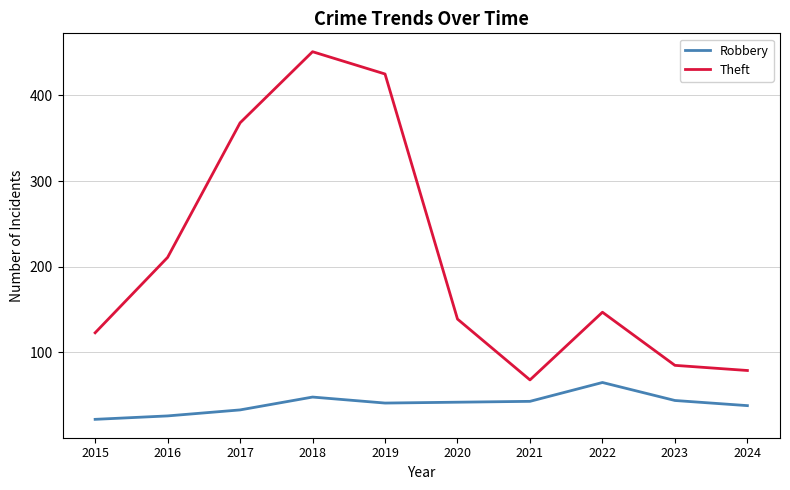

True or false: Theft and Robbery intersect in this chart.

False